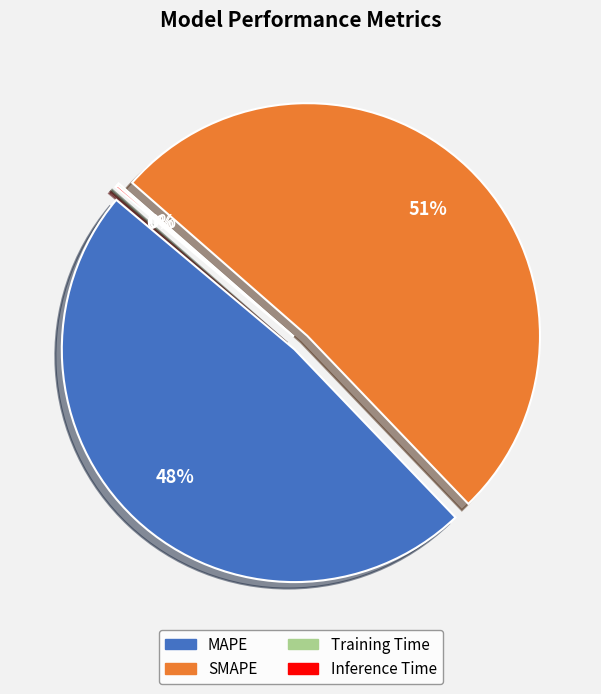

To the nearest percent, what is the combined percentage of SMAPE and Inference Time?

52%